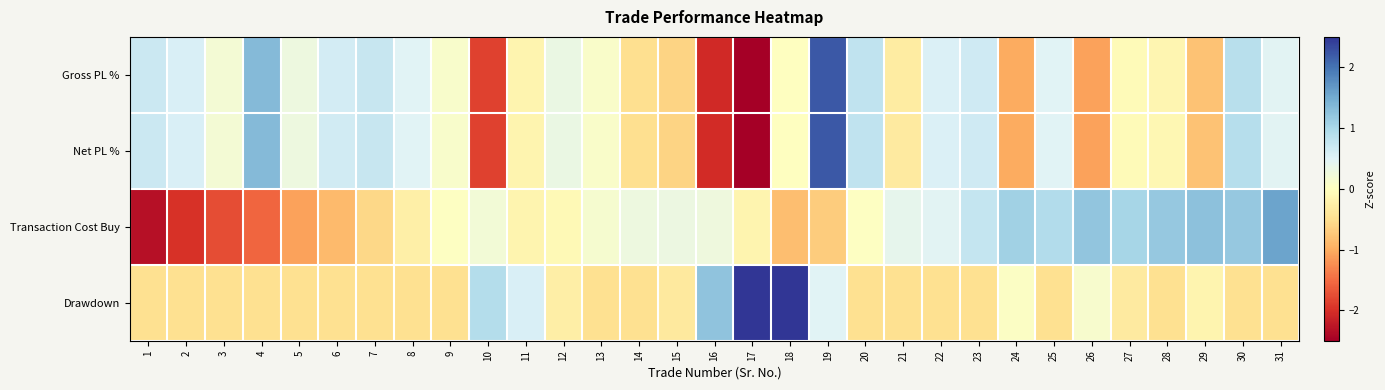

Between 13 and 20, which is larger?

20